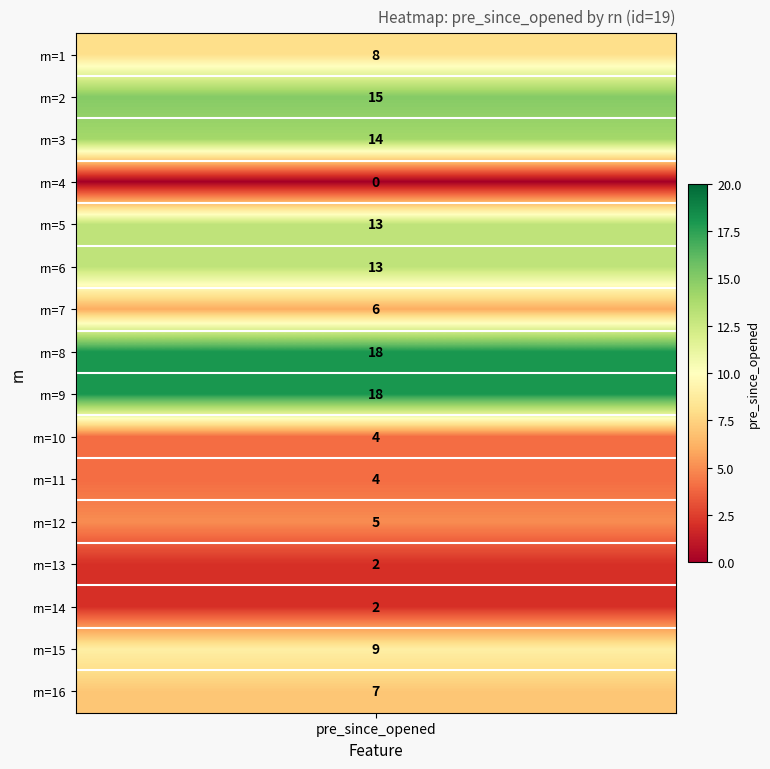

Approximately how many times larger is the value at 14 compared to 1?

0.2